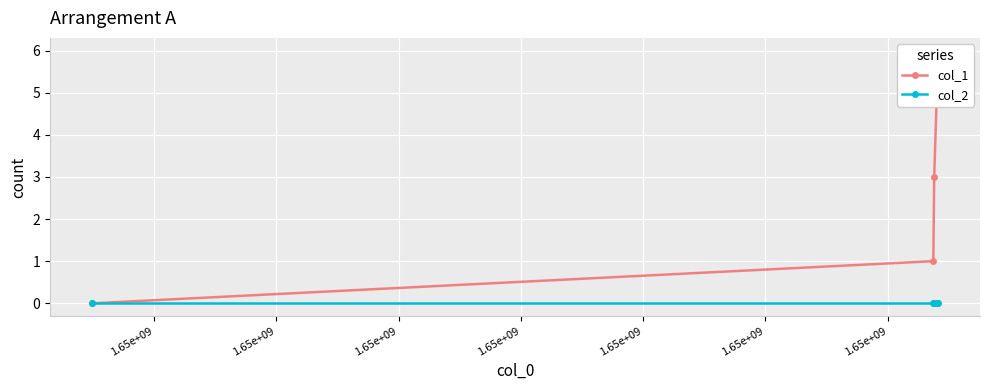

List the labels in order of col_2 value, smallest first.

1.65e+09, 1.65e+09, 1.65e+09, 1.65e+09, 1.65e+09